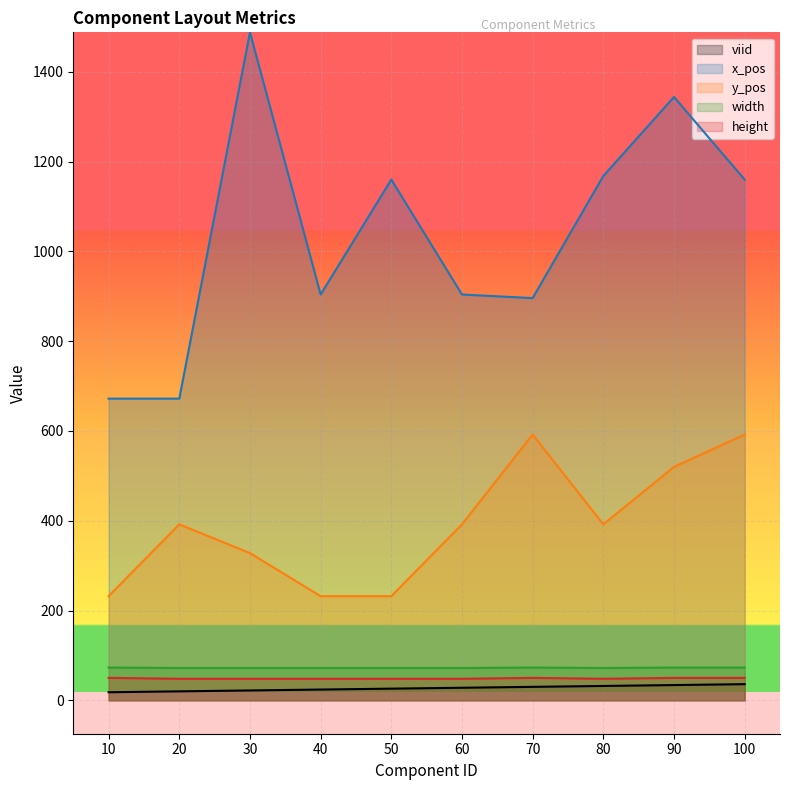

Between 70 and 20, which is larger?

70